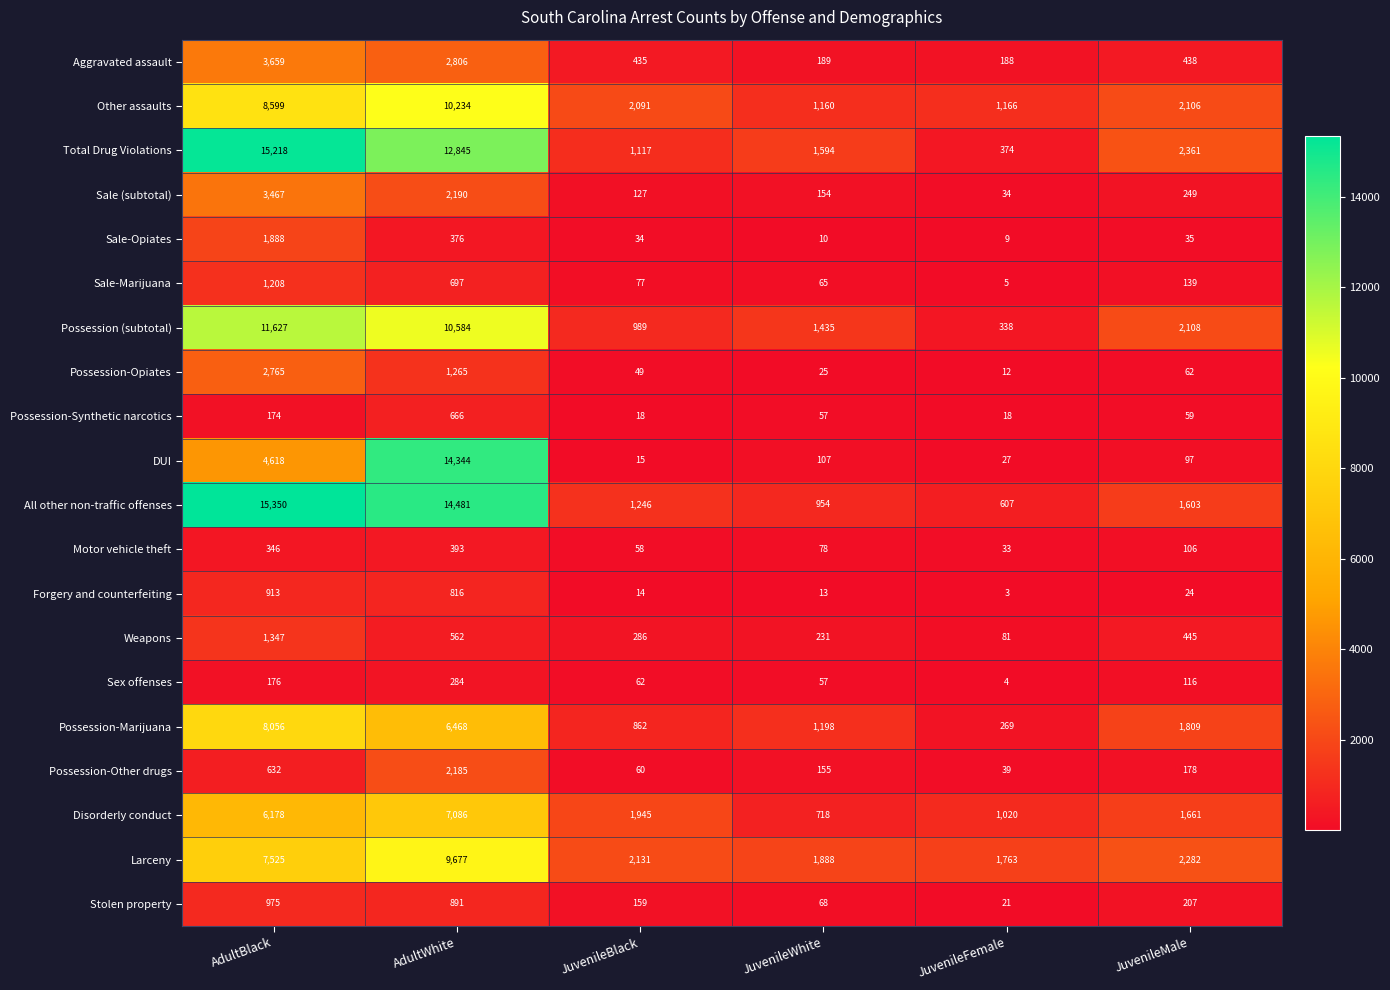

Rank the series at AdultWhite from lowest to highest value.

Sex offenses, Sale-Opiates, Motor vehicle theft, Weapons, Possession-Synthetic narcotics, Sale-Marijuana, Forgery and counterfeiting, Stolen property, Possession-Opiates, Possession-Other drugs, Sale (subtotal), Aggravated assault, Possession-Marijuana, Disorderly conduct, Larceny, Other assaults, Possession (subtotal), Total Drug Violations, DUI, All other non-traffic offenses